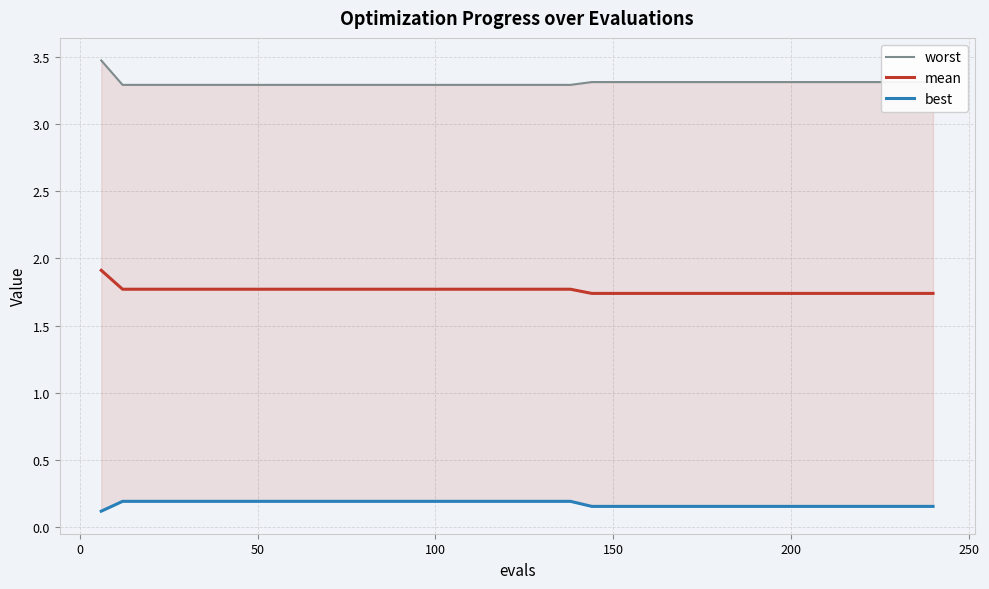

What is the maximum value for mean?

1.9